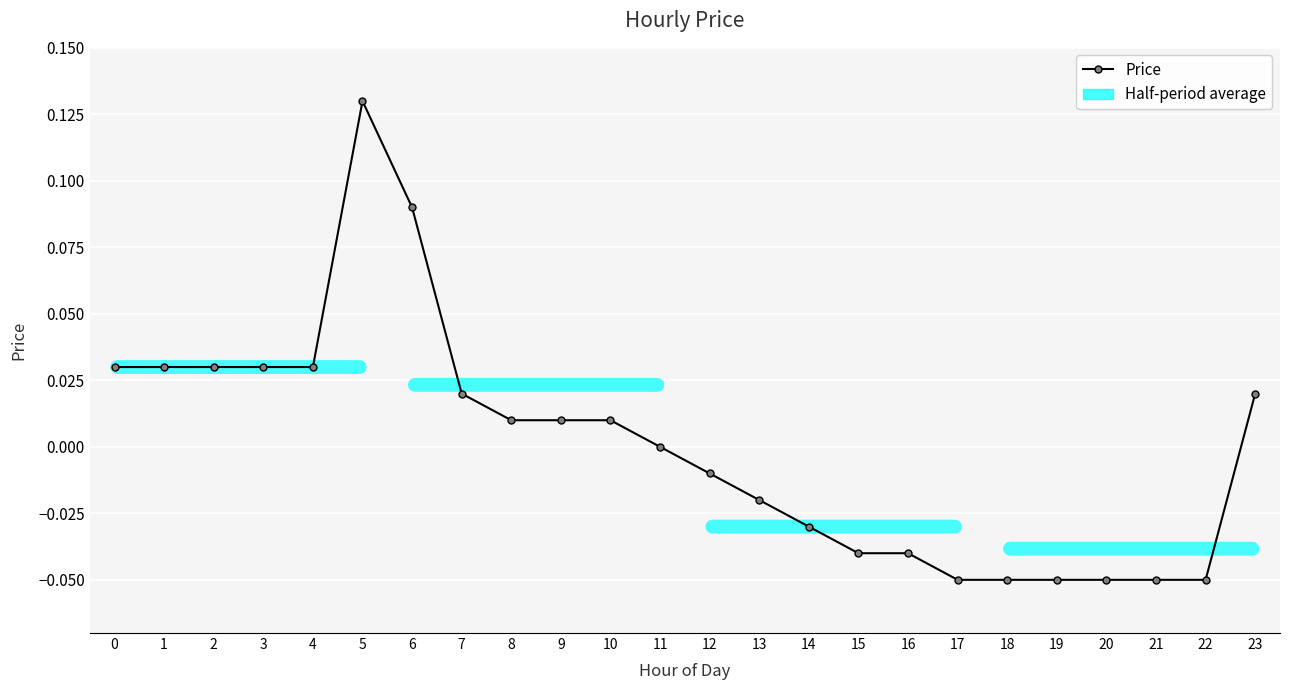

The value at 7 is 0.0. True or false?

True